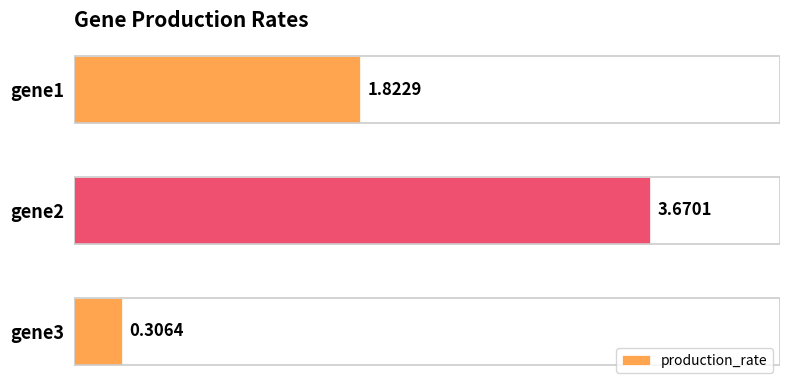

Between gene3 and gene2, which is larger?

gene2